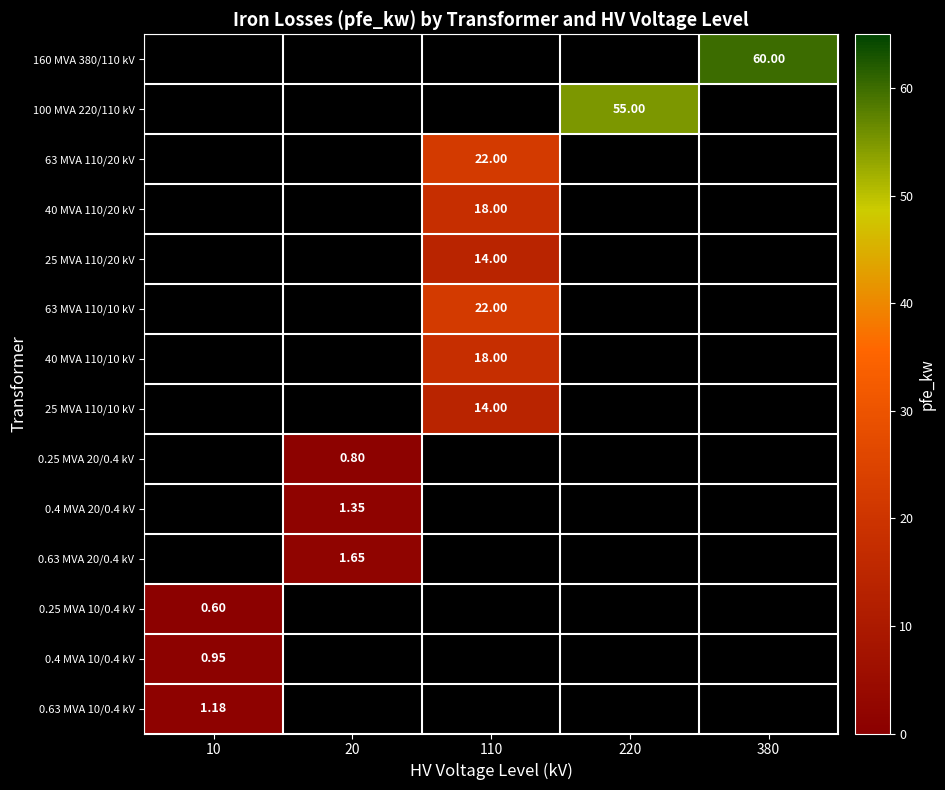

Which label corresponds to the largest value in the chart?

380